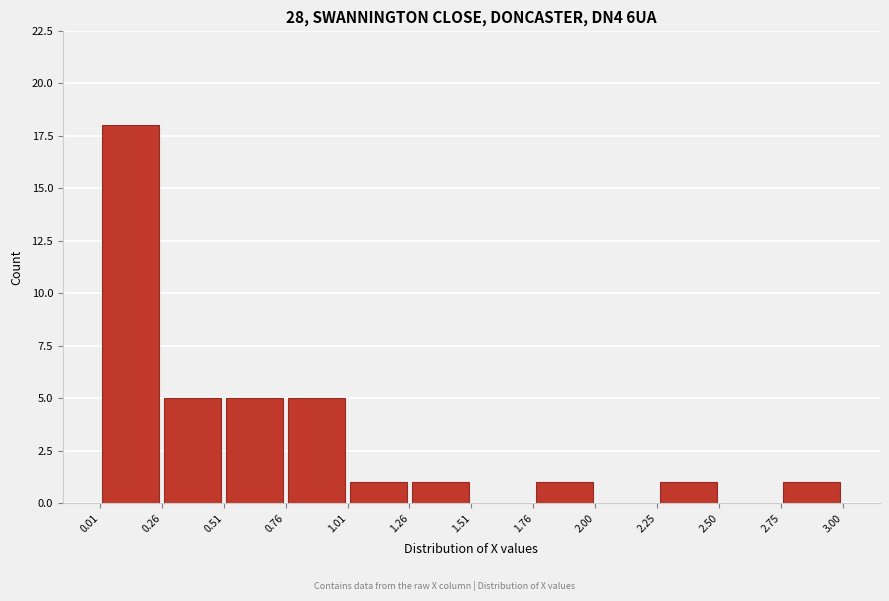

Reading left to right, list every bar in this chart as the range it spans on the x-axis followed by its height. The values are not printed on the chart, so give them approximately, as read against the axis.

0.01 to 0.26: 18
0.26 to 0.51: 5
0.51 to 0.76: 5
0.76 to 1.01: 5
1.01 to 1.26: 1
1.26 to 1.51: 1
1.51 to 1.76: 0
1.76 to 2.00: 1
2.00 to 2.25: 0
2.25 to 2.50: 1
2.50 to 2.75: 0
2.75 to 3.00: 1